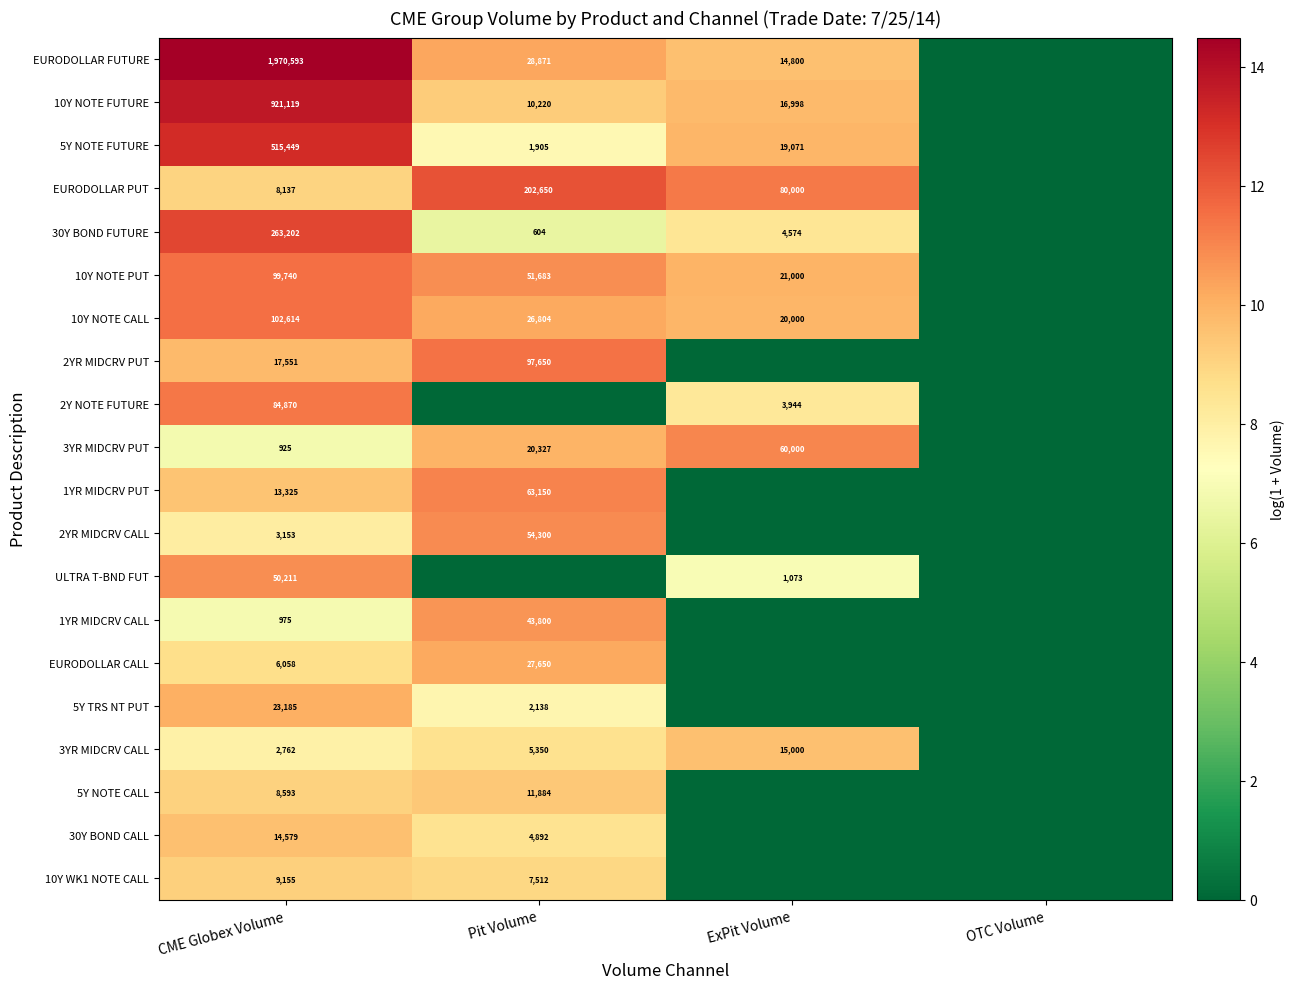

What is the sum of the 10Y NOTE PUT values at Pit Volume and CME Globex Volume?

151423